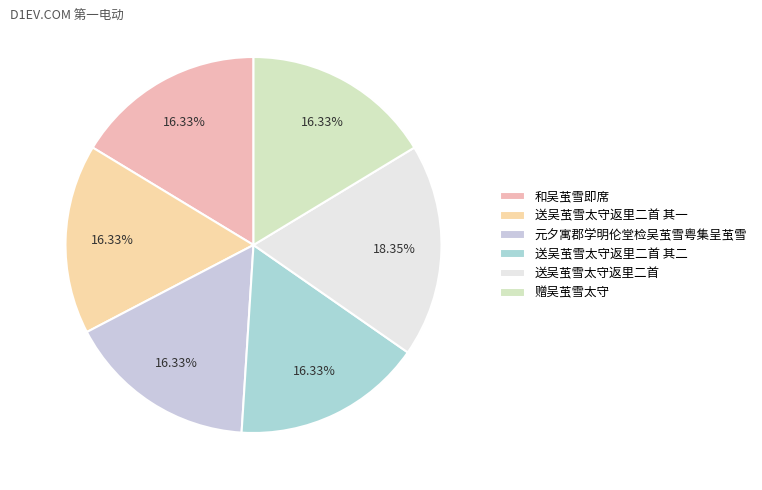

Do 和吴茧雪即席 and 元夕寓郡学明伦堂检吴茧雪粤集呈茧雪 together represent more than half of the pie?

No